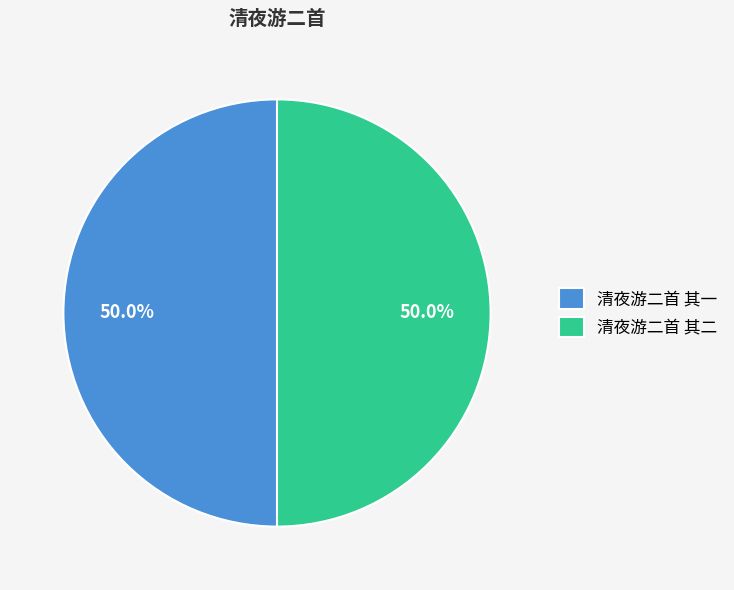

To the nearest percent, what is the average slice percentage?

50%